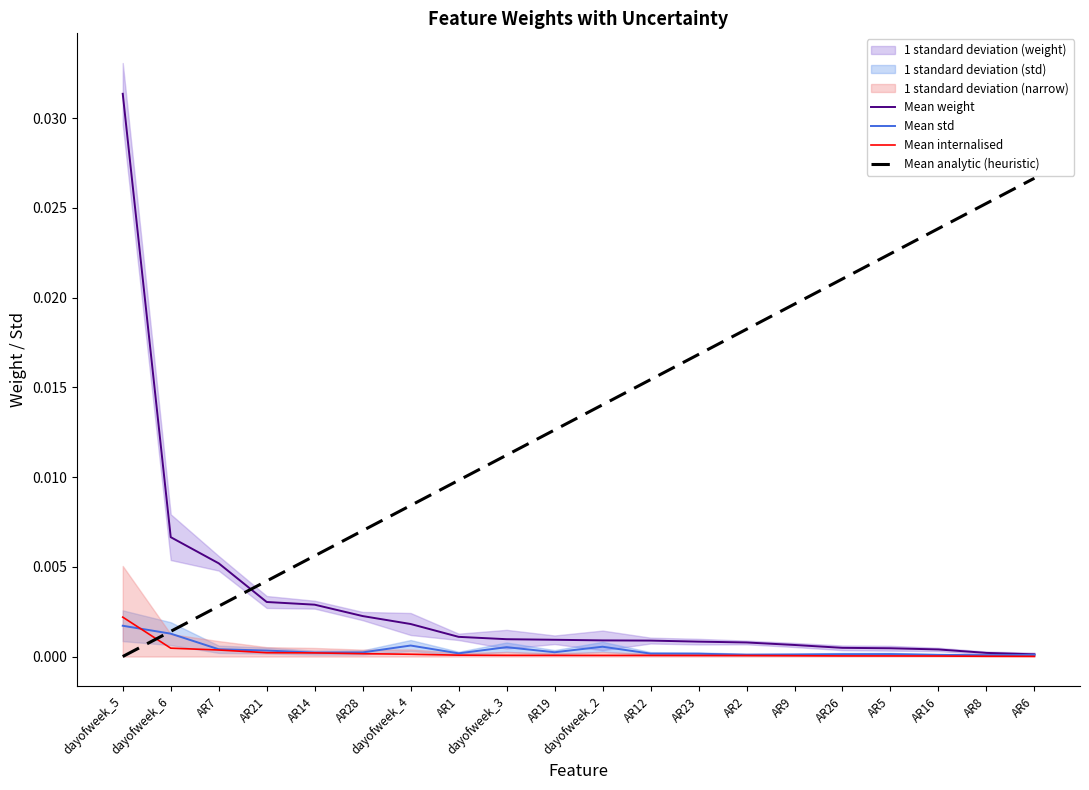

At which category is the sum across all series the highest?

dayofweek_5